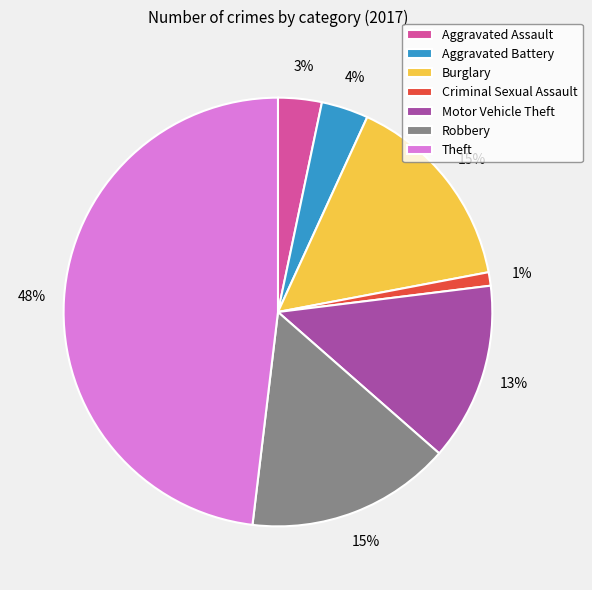

Which has a higher value, Aggravated Assault or Motor Vehicle Theft?

Motor Vehicle Theft